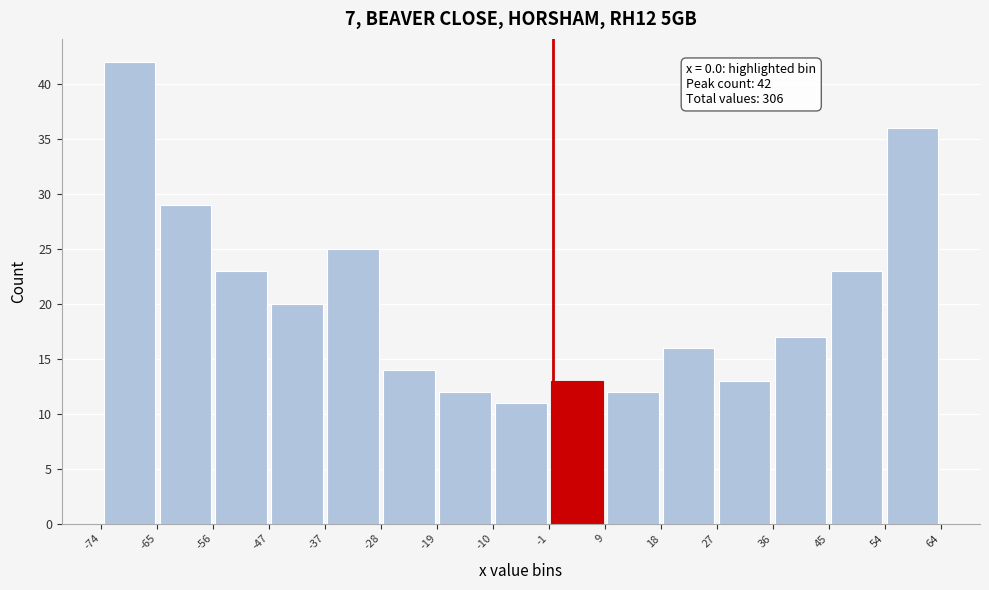

Which range on the x-axis has the tallest bar?

-74 to -65